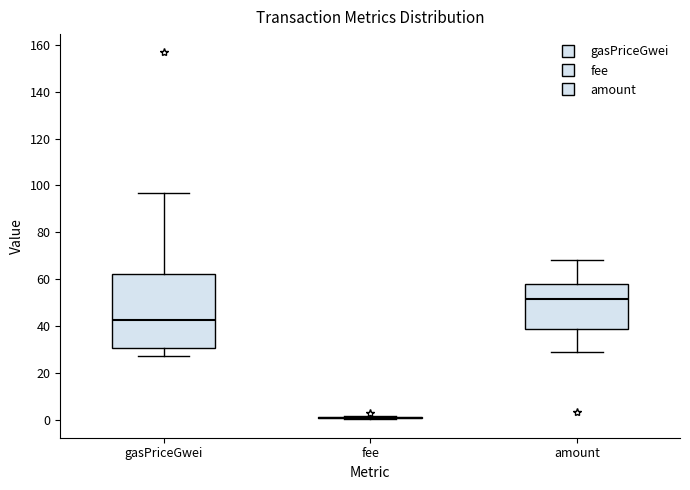

Reading left to right, transcribe this box plot: for each box, give where its median line is, the range the box spans, and where its two whiskers end, as read against the y-axis. The values are not printed on the chart, so give them approximately, as read against the axis.

gasPriceGwei: median 42, box 30 to 62, whiskers 28 to 96
fee: box collapsed to a line at 0, whiskers 0 to 2
amount: median 52, box 38 to 58, whiskers 28 to 68